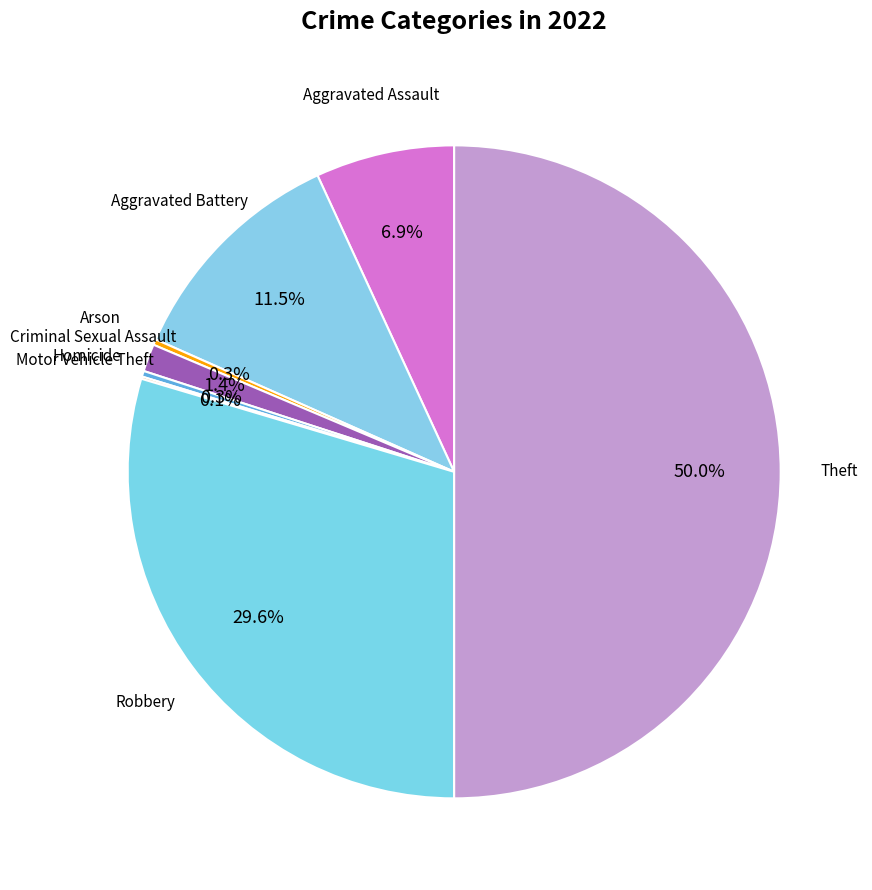

Rank the categories by value from lowest to highest.

Motor Vehicle Theft, Arson, Homicide, Criminal Sexual Assault, Aggravated Assault, Aggravated Battery, Robbery, Theft